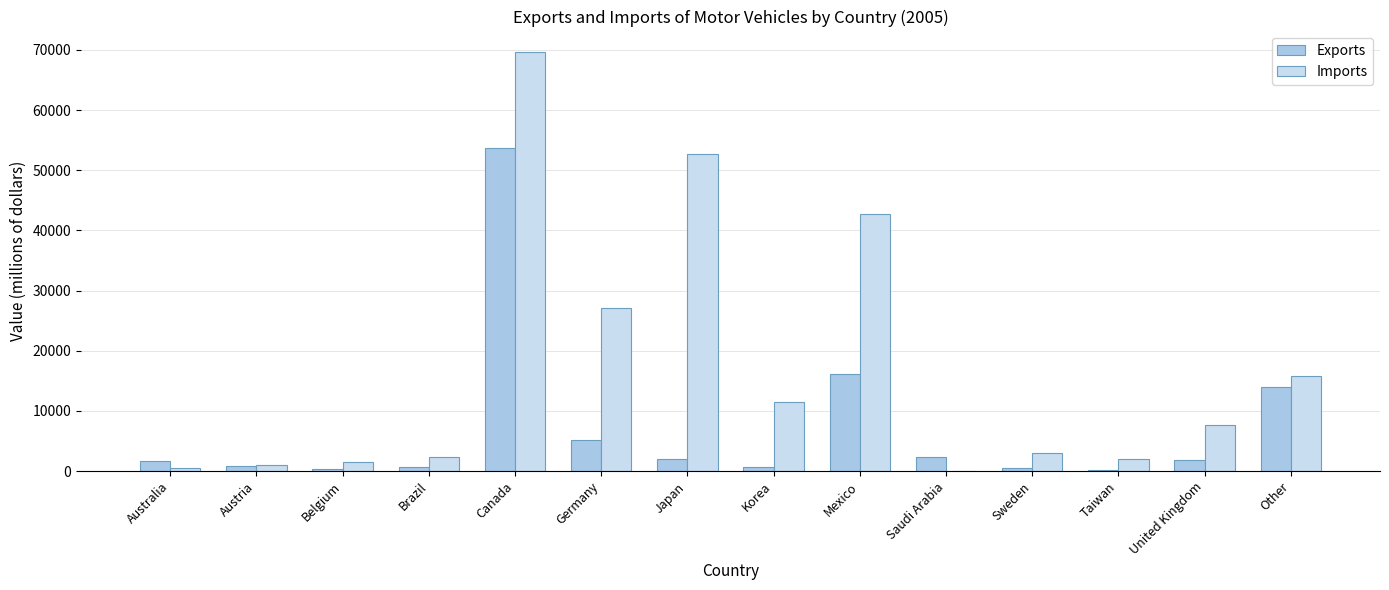

Is it true that Exports equals 53777 at Canada?

True